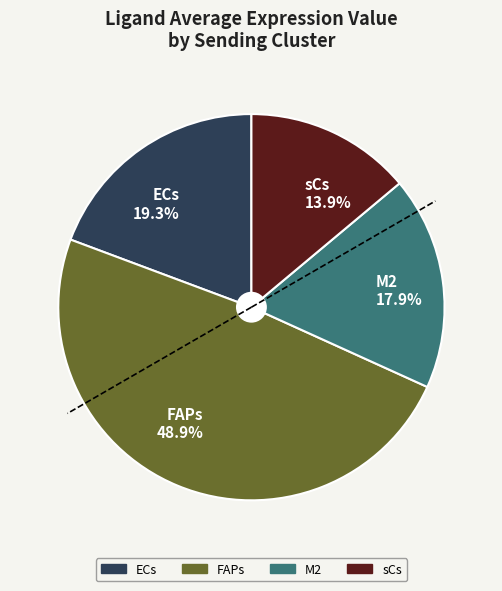

Is there any slice that represents more than half of the pie?

No